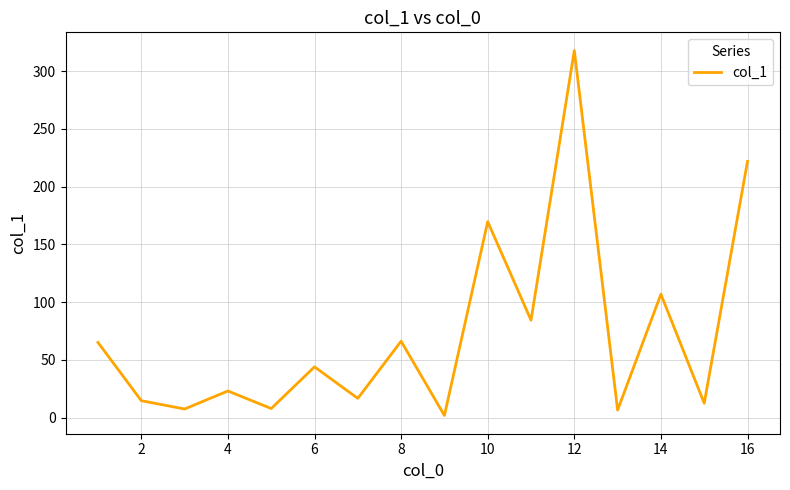

What is the greatest value displayed?

317.8